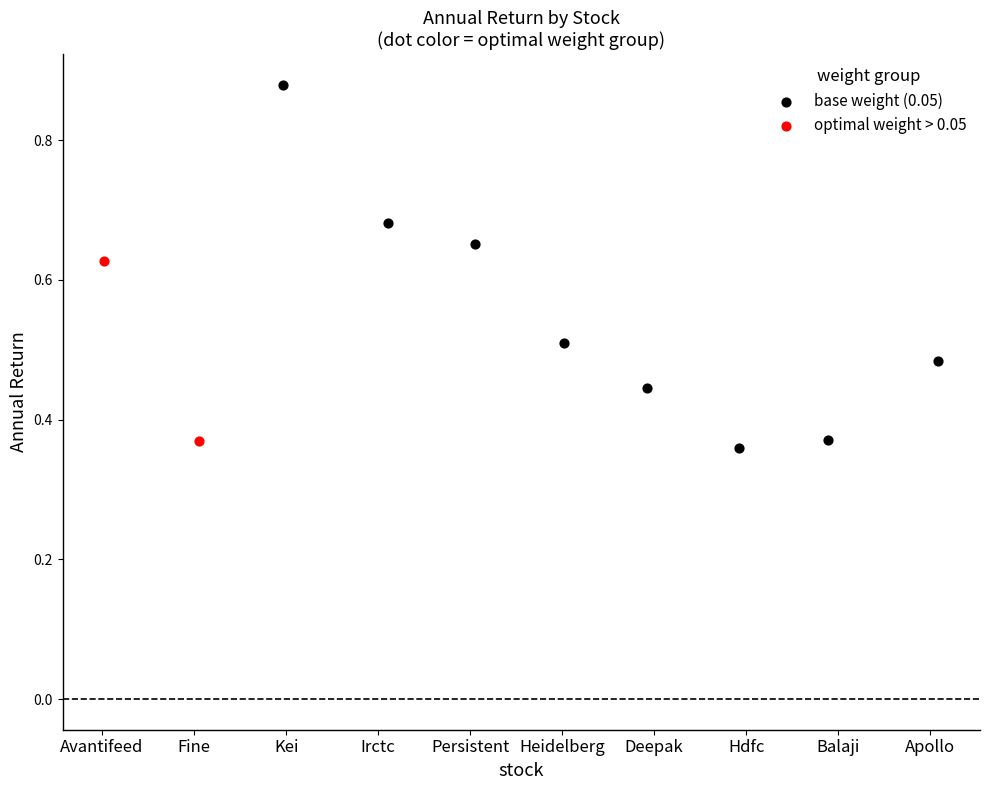

What are all the series names shown in the legend?

base weight (0.05), optimal weight > 0.05